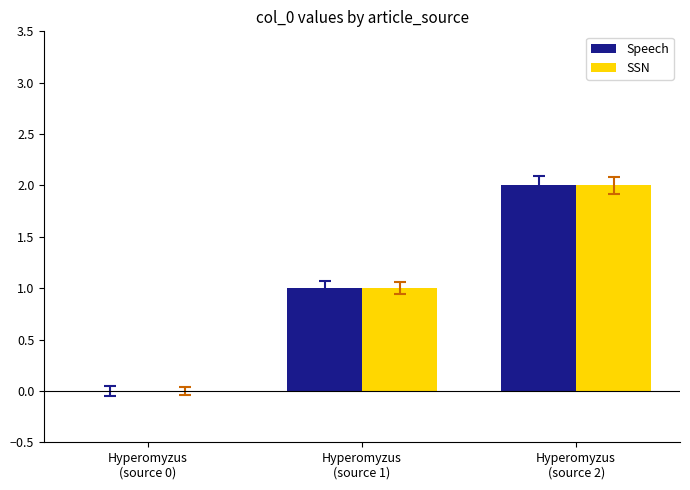

At which label does Speech reach its peak?

Hyperomyzus
(source 2)